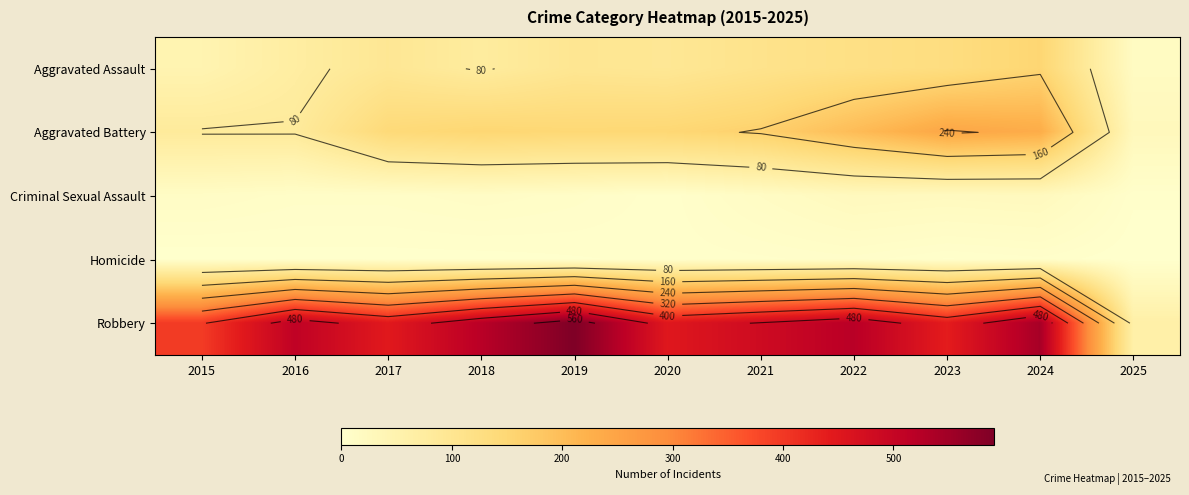

The Robbery series shows 395 at 2015. True or false?

True